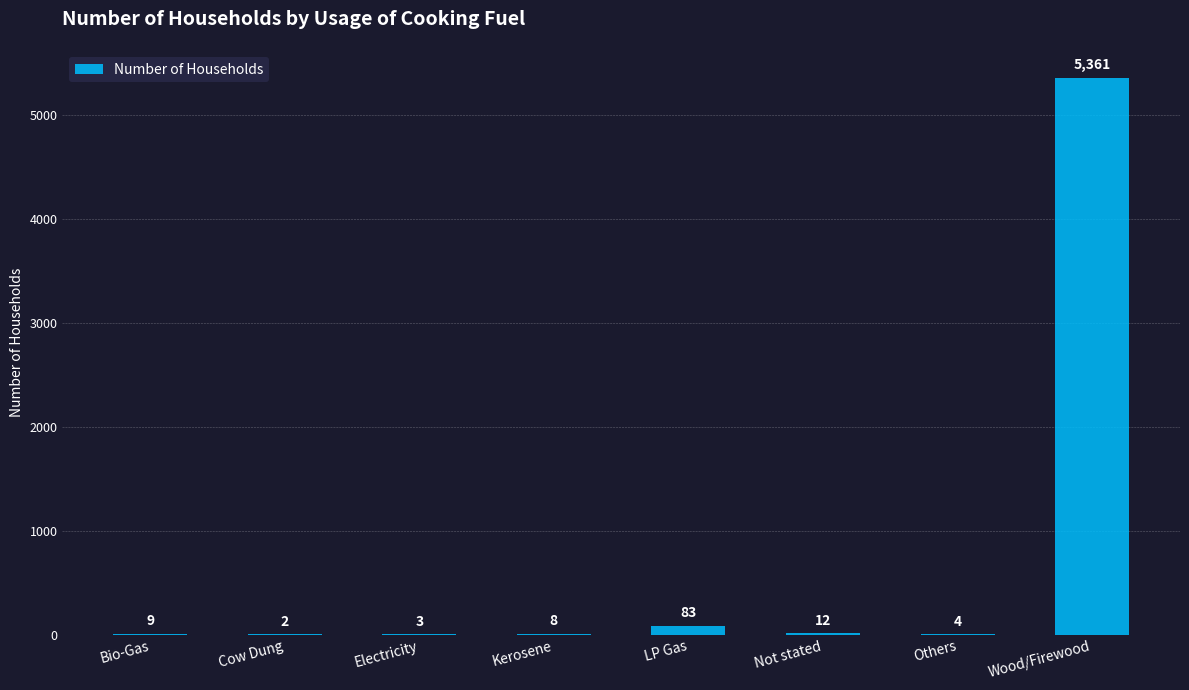

Is it true that the value at Electricity is 3?

True